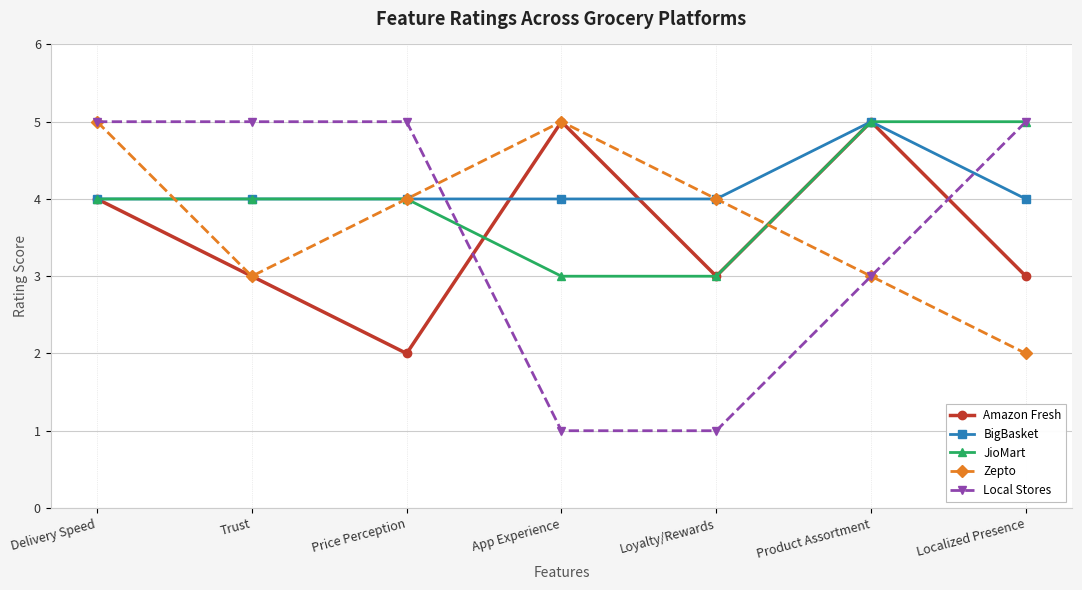

The Amazon Fresh series shows 3 at Localized Presence. True or false?

True